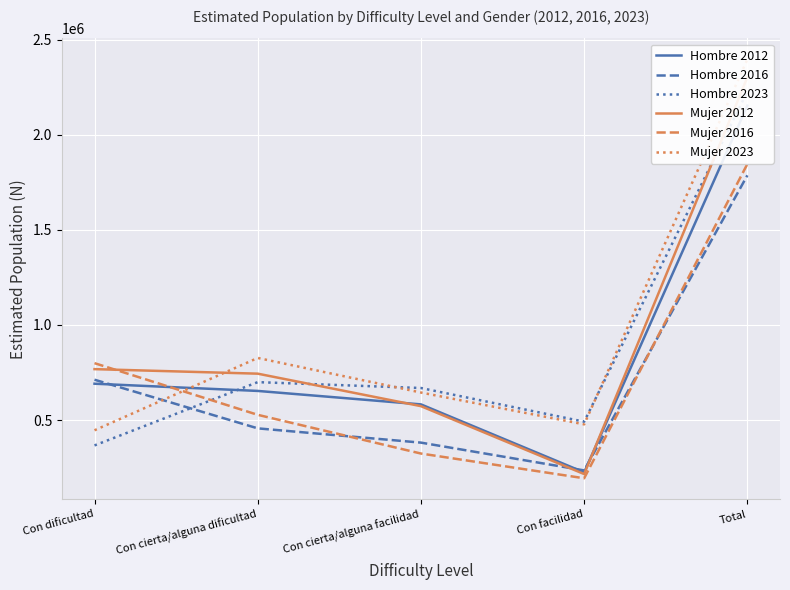

True or false: Mujer 2016 and Mujer 2012 intersect in this chart.

True